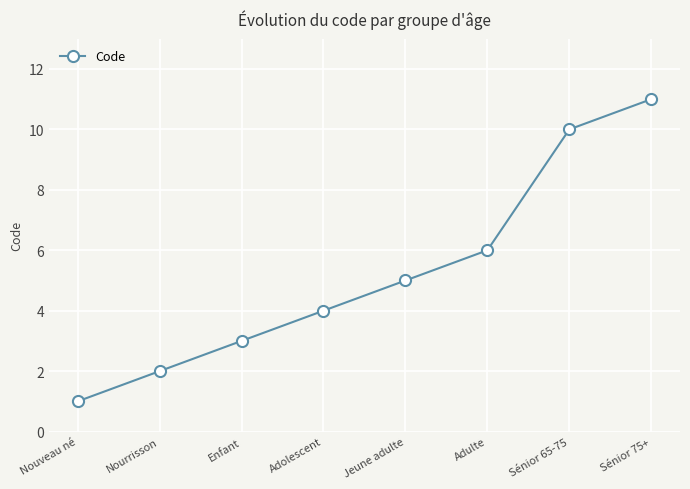

Rank the categories by value from highest to lowest.

Sénior 75+, Sénior 65-75, Adulte, Jeune adulte, Adolescent, Enfant, Nourrisson, Nouveau né